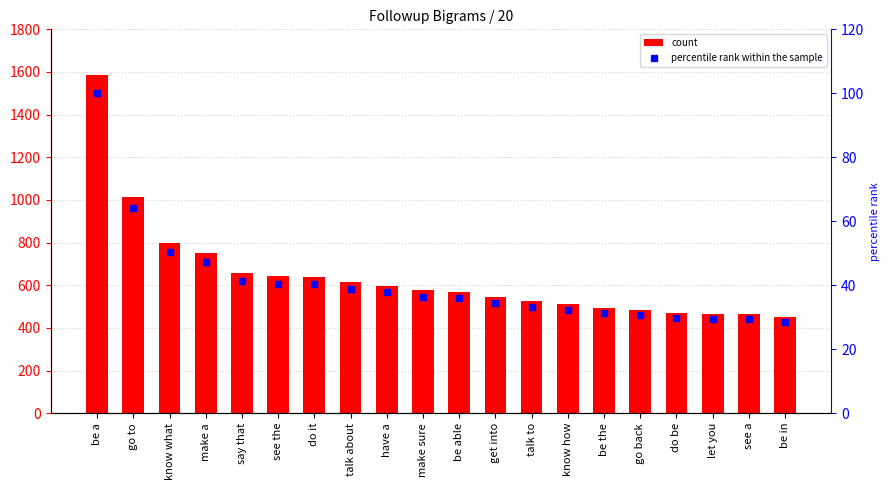

Is it true that percentile rank within the sample equals 40.5 at see the?

True